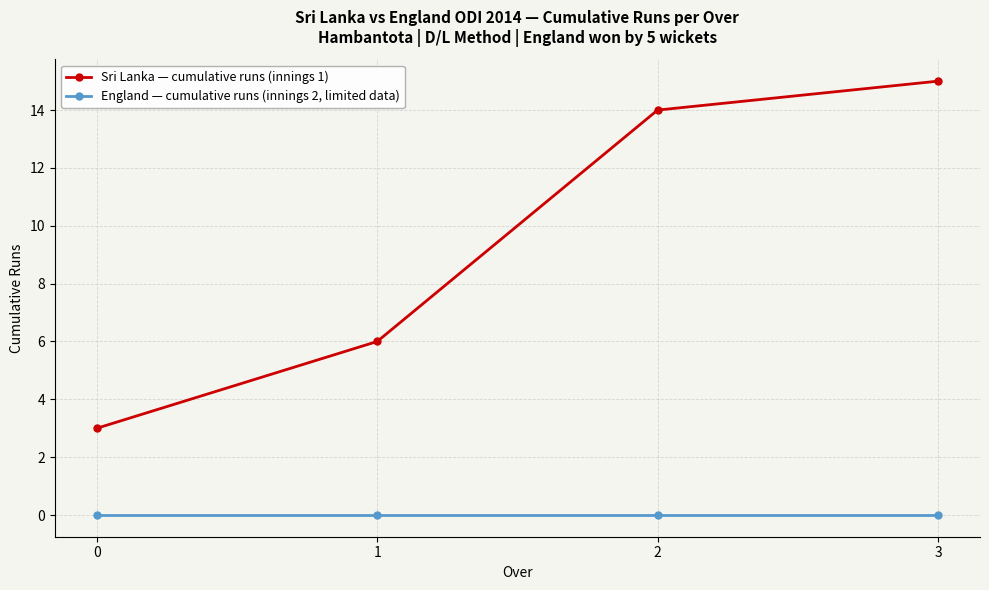

What are all the series names shown in the legend?

Sri Lanka — cumulative runs (innings 1), England — cumulative runs (innings 2, limited data)